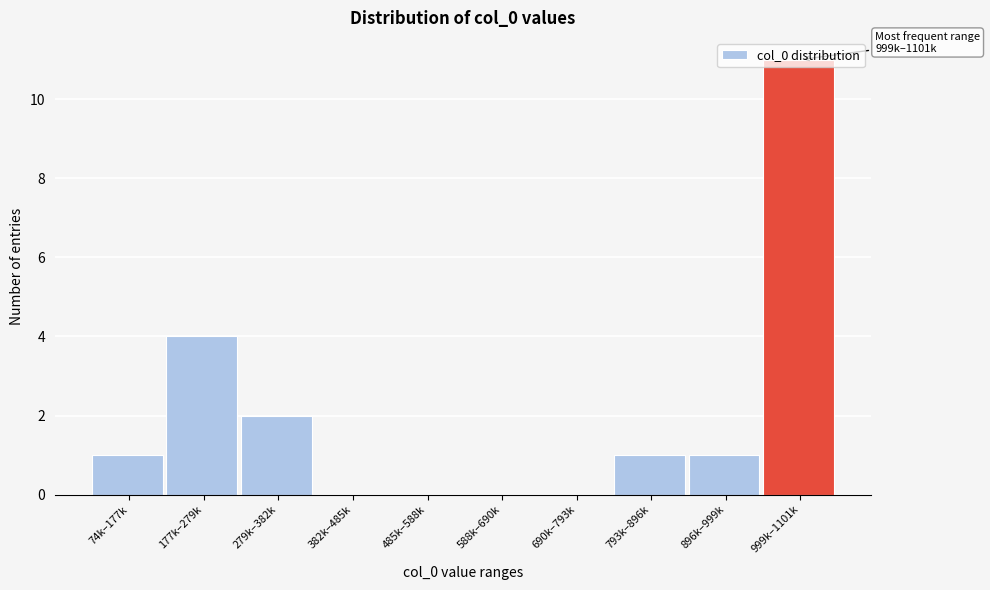

What is the sum of the values at 279k–382k and 793k–896k?

3